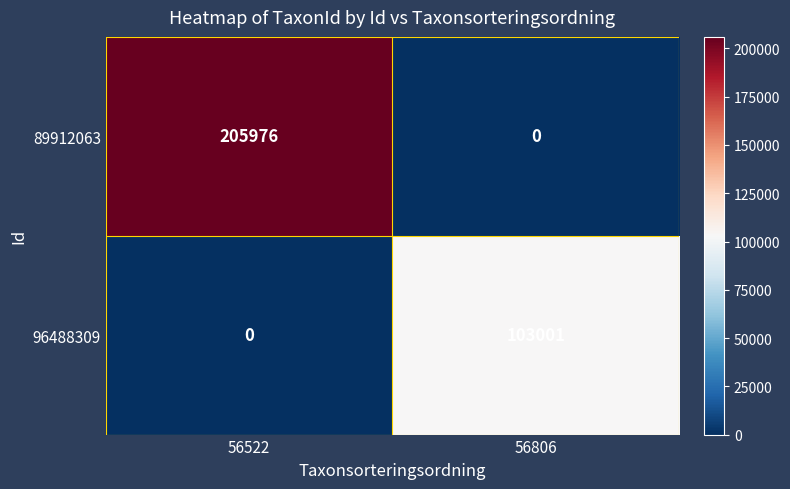

True or false: 89912063 has a value of 83433 at 56522.

False